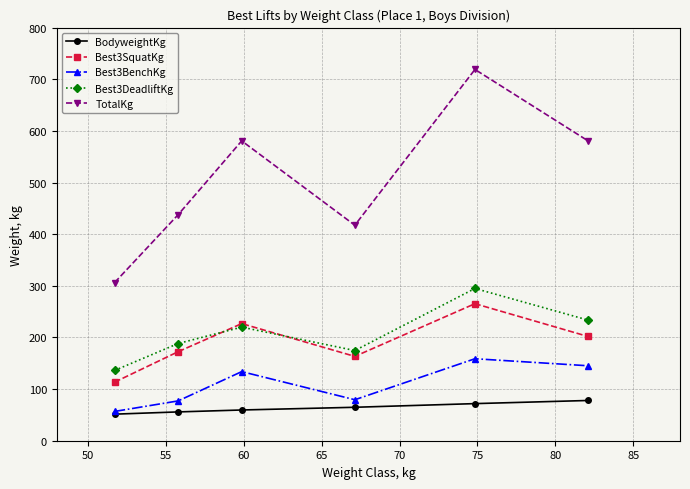

What is the highest value of the Best3BenchKg series?

158.8